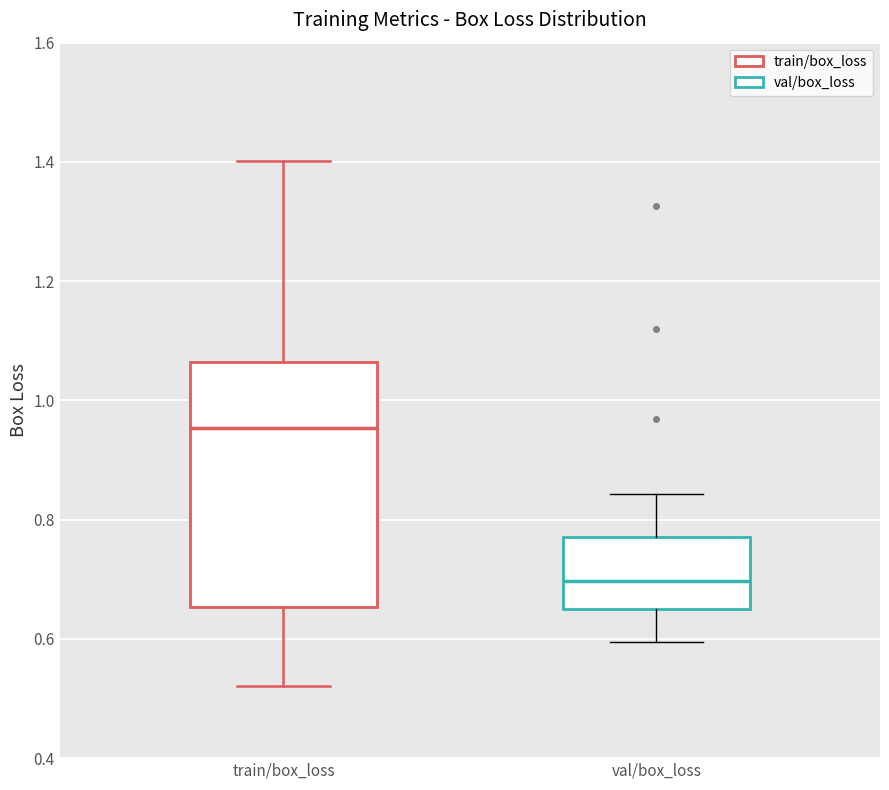

Which box has the highest median line?

train/box_loss